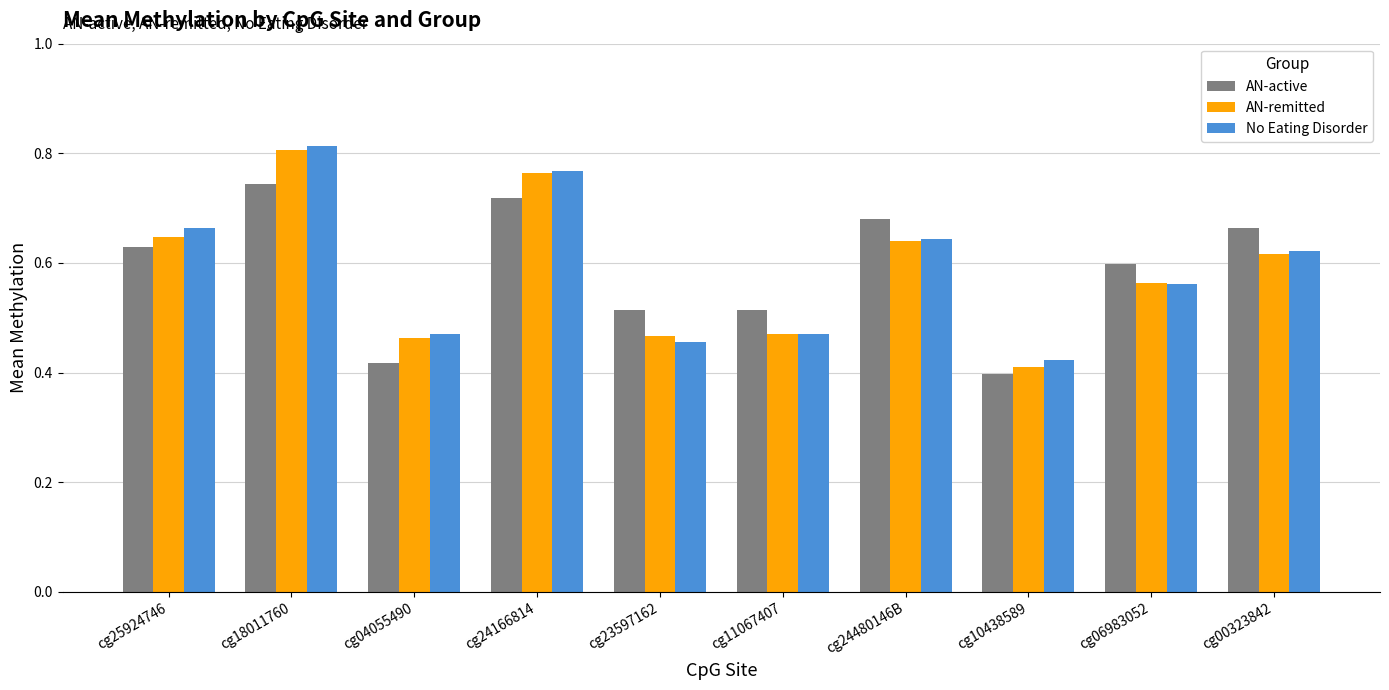

Count the number of data series in this chart.

3